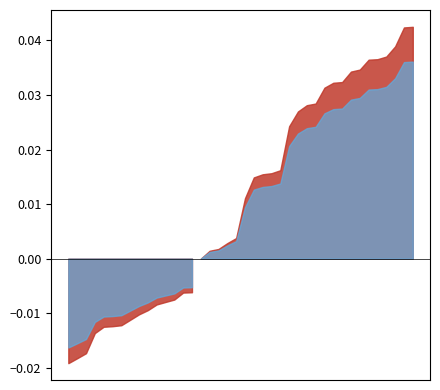

What position from the right is 2023-08-11 07:00?

33